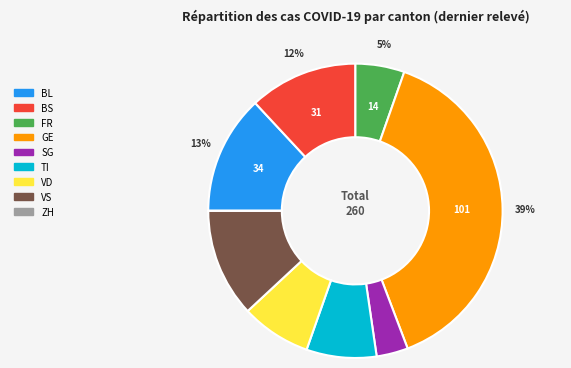

What is the largest slice in the pie chart?

GE